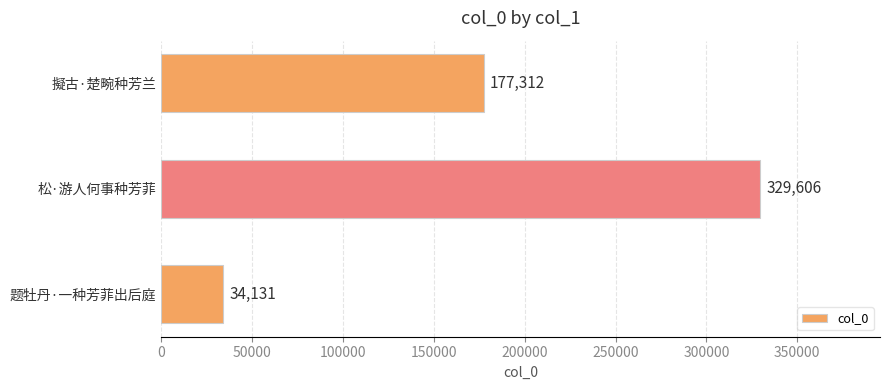

Read the value at 擬古·楚畹种芳兰.

177312